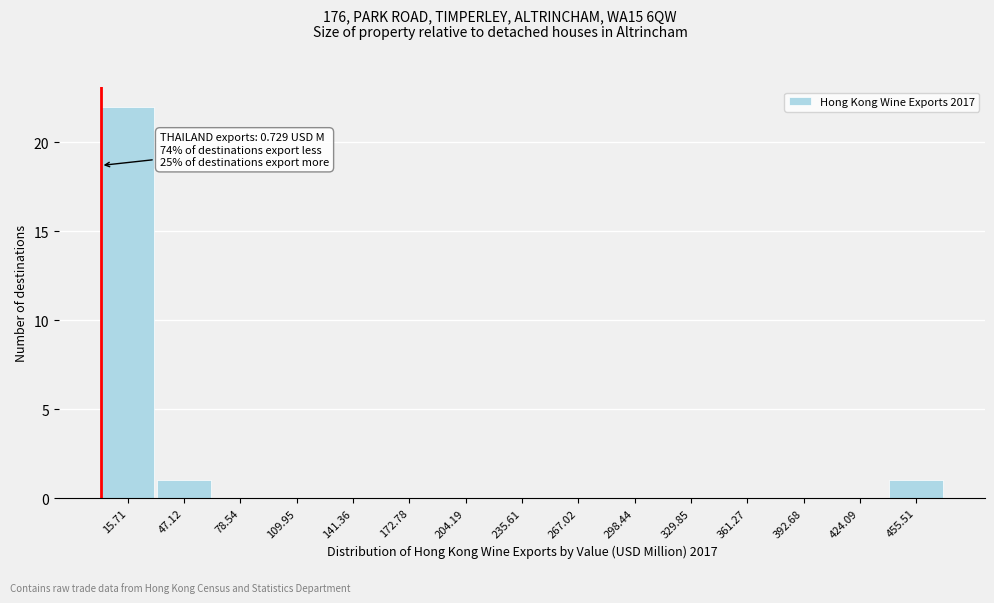

Which range on the x-axis has the tallest bar?

0 to 30